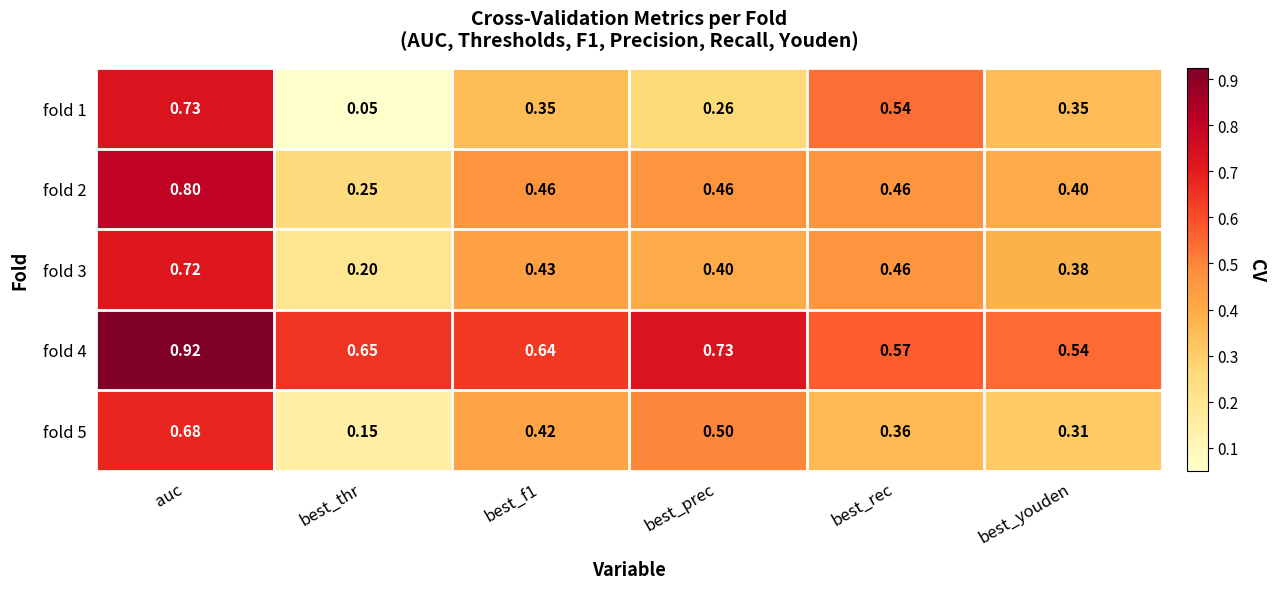

At which label is fold 4 closest to 0?

best_youden